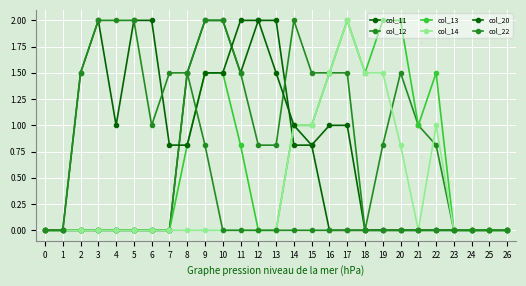

How many distinct data groups are displayed?

6